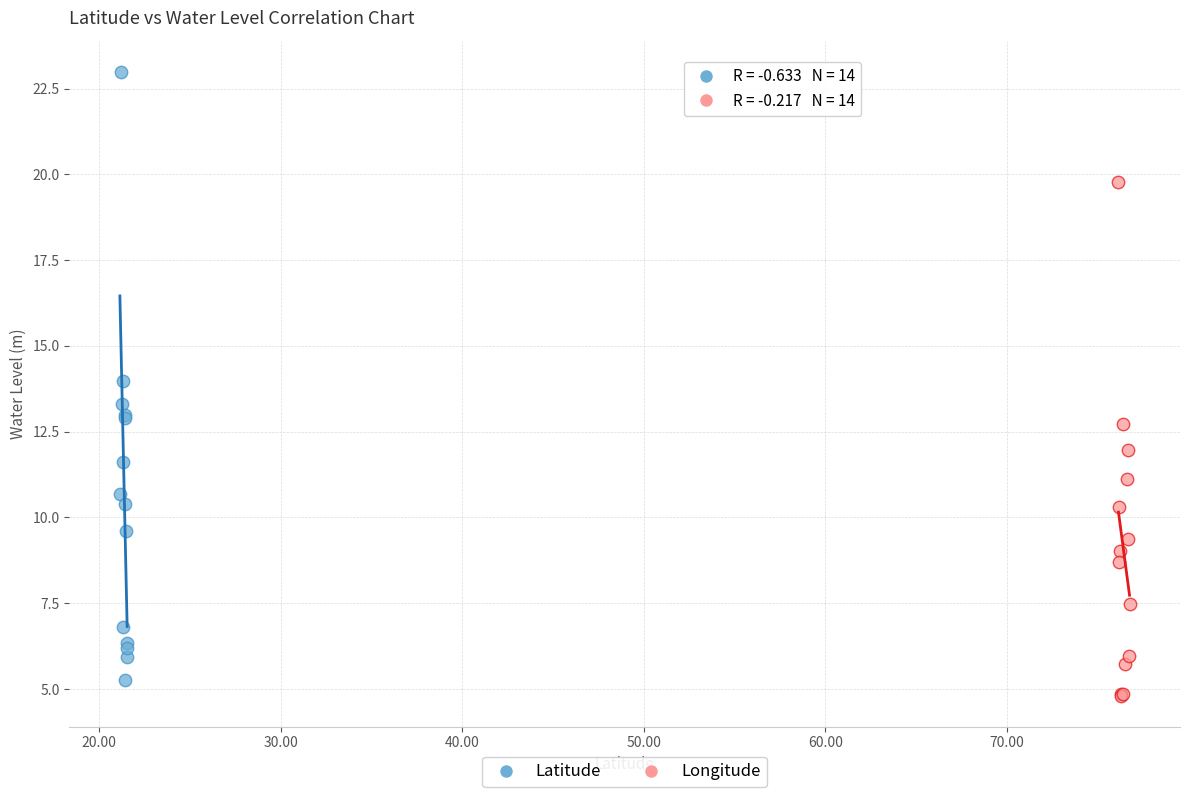

Which series has the widest spread of Y values?

Latitude